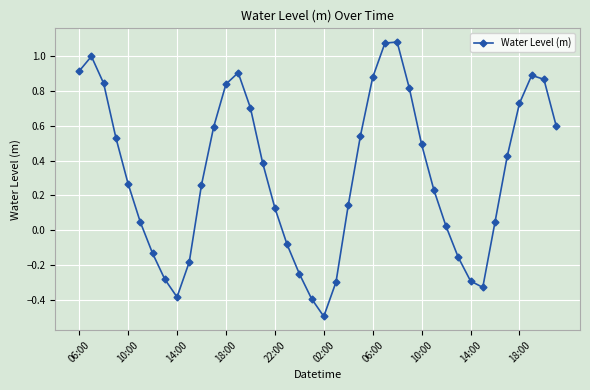

What is the sum of all values?

13.0